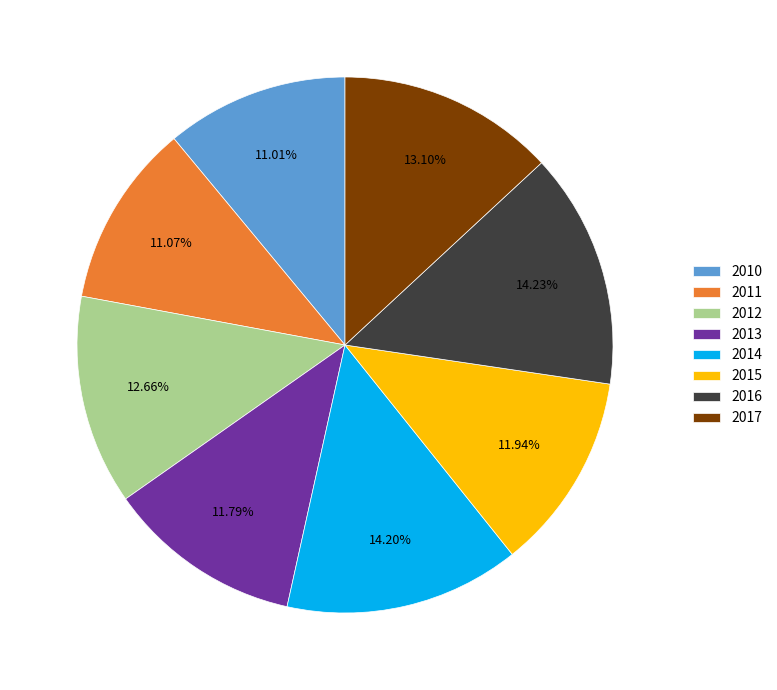

How many slices are in this pie chart?

8